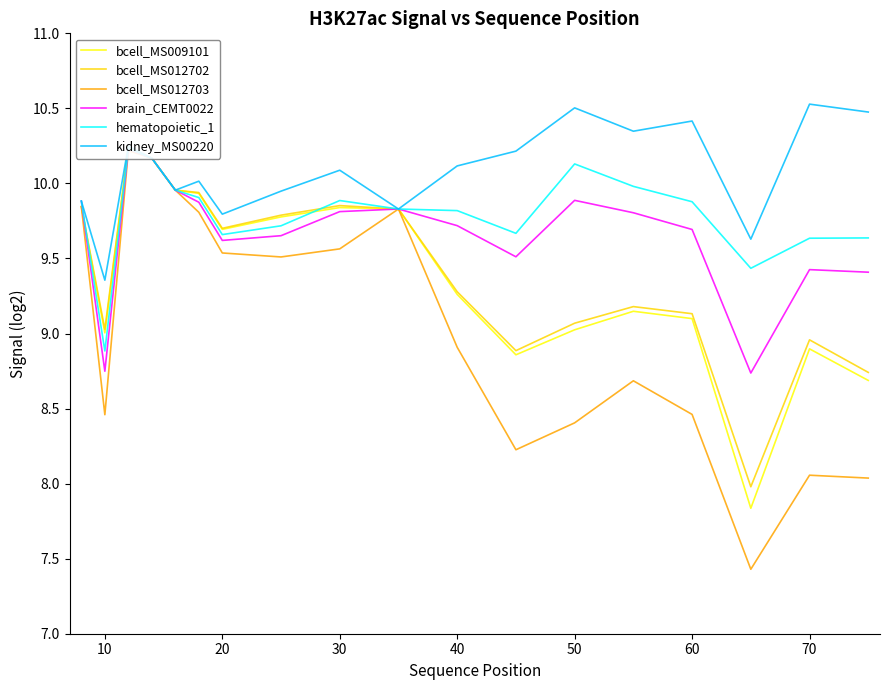

What is the difference between the maximum and minimum values in the bcell_MS012703 series?

2.8